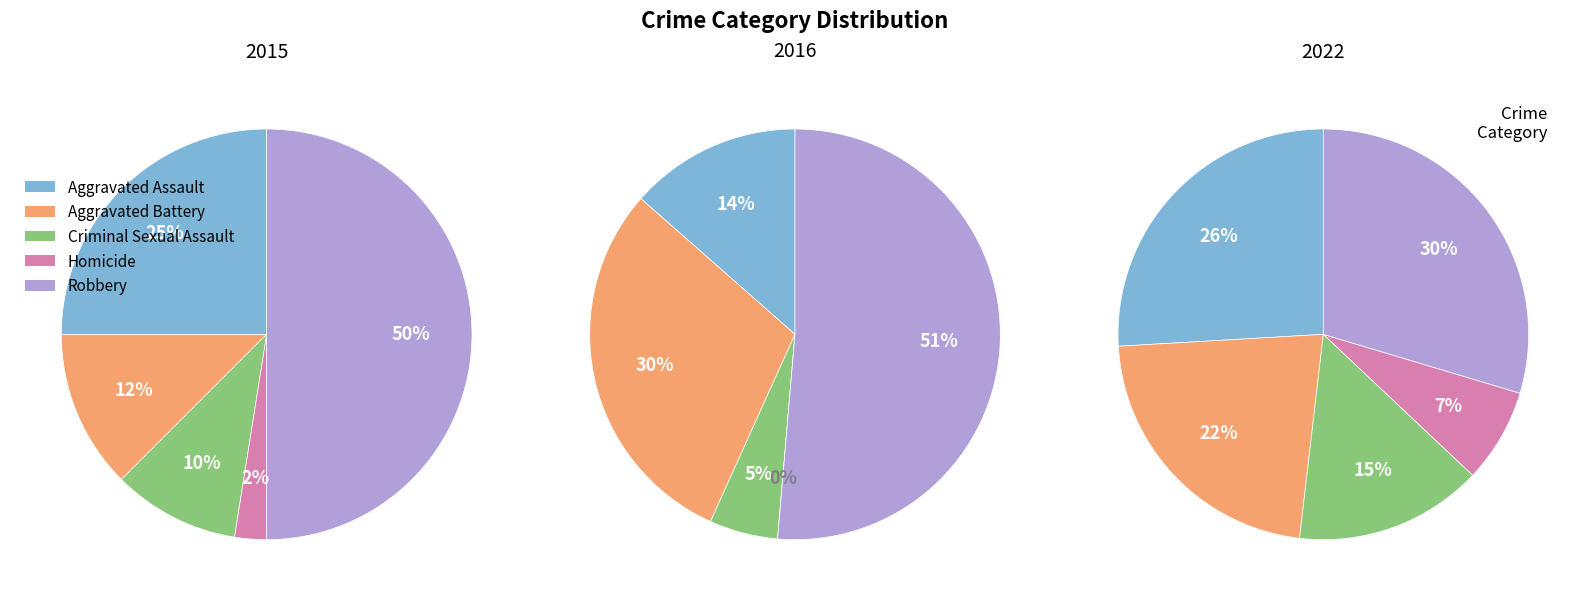

Combined, what portion of the pie is Criminal Sexual Assault and Robbery?

60.0%